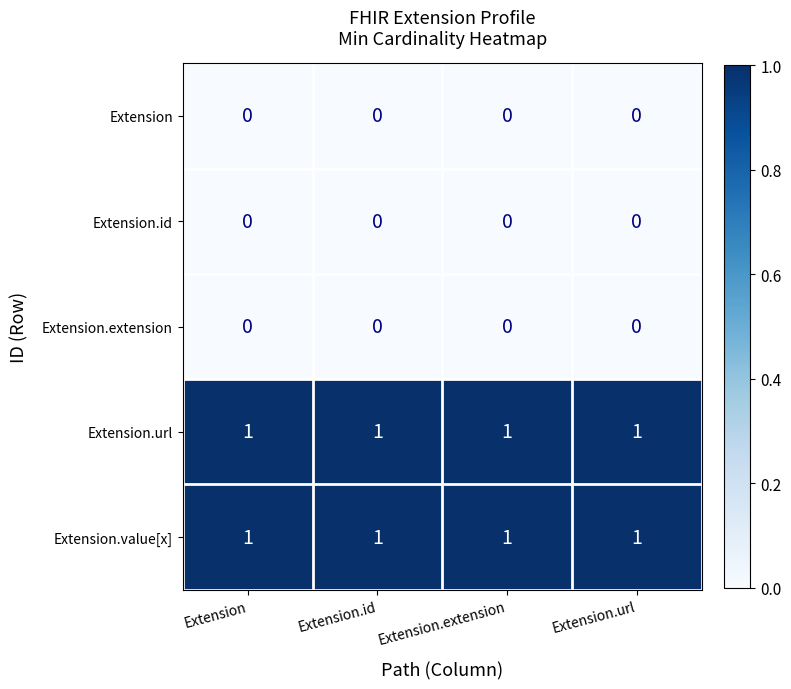

True or false: Extension.value[x] has a value of 1 at Extension.extension.

True